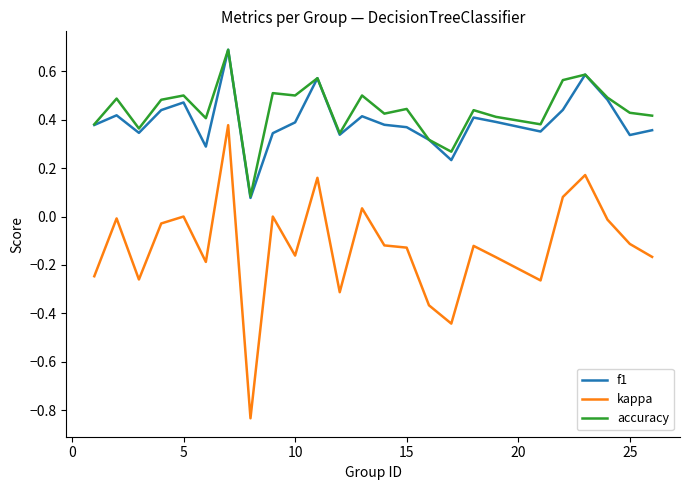

What is the maximum value for f1?

0.7